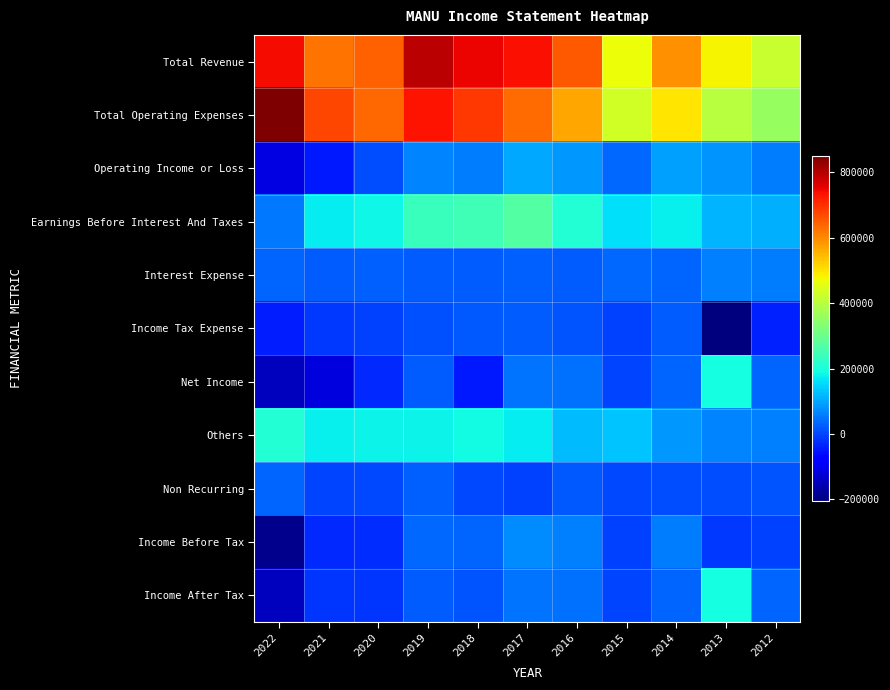

Reading left to right, list all the values displayed in this chart.

Total Revenue: 2022=739100	2021=626200	2020=645100	2019=794800	2018=747400	2017=736600	2016=653100	2015=467500	2014=590700	2013=479700	2012=417800
Total Operating Expenses: 2022=849800	2021=673000	2020=638500	2019=731400	2018=691800	2017=634100	2016=565800	2015=430000	2014=498100	2013=397800	2012=359300
Operating Income or Loss: 2022=-110700	2021=-46800	2020=6600	2019=63300	2018=55600	2017=102500	2016=87300	2015=37400	2014=92600	2013=81900	2012=58500
Earnings Before Interest And Taxes: 2022=50700	2021=171400	2020=184700	2019=238900	2018=246600	2017=268900	2016=210600	2015=159700	2014=175500	2013=115800	2012=109400
Interest Expense: 2022=30200	2021=25300	2020=26900	2019=25500	2018=24900	2017=26500	2016=24400	2015=34200	2014=32300	2013=62300	2012=55200
Income Tax Expense: 2022=-43200	2021=-12200	2020=-6900	2019=10900	2018=18400	2017=22000	2016=15800	2015=-3200	2014=22700	2013=-205000	2012=-36500
Net Income: 2022=-146400	2021=-116900	2020=-29400	2019=23900	2018=-47700	2017=49700	2016=46100	2015=-1100	2014=32500	2013=193200	2012=30000
Others: 2022=210100	2021=176600	2020=179300	2019=178500	2018=189000	2017=170700	2016=124300	2015=130100	2014=87200	2013=65400	2012=59700
Non Recurring: 2022=31300	2021=0	2020=4800	2019=26300	2018=2400	2017=-6000	2016=19200	2015=2800	2014=7100	2013=8200	2012=14000
Income Before Tax: 2022=-189600	2021=-30400	2020=-26400	2019=34800	2018=32700	2017=71700	2016=61900	2015=-4200	2014=55200	2013=-11600	2012=-6100
Income After Tax: 2022=-146400	2021=-18300	2020=-19500	2019=23900	2018=14400	2017=49700	2016=46100	2015=-1100	2014=32500	2013=193400	2012=30400